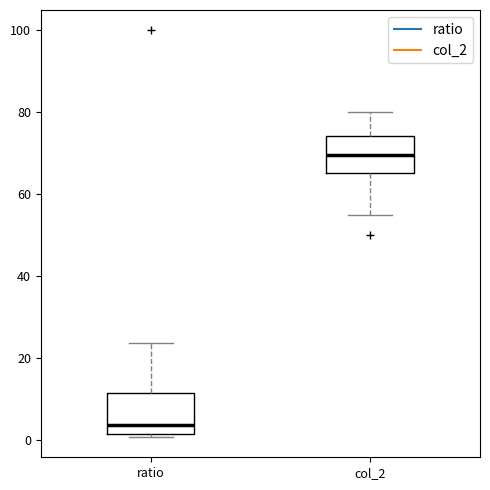

Which box has the lowest median line?

ratio